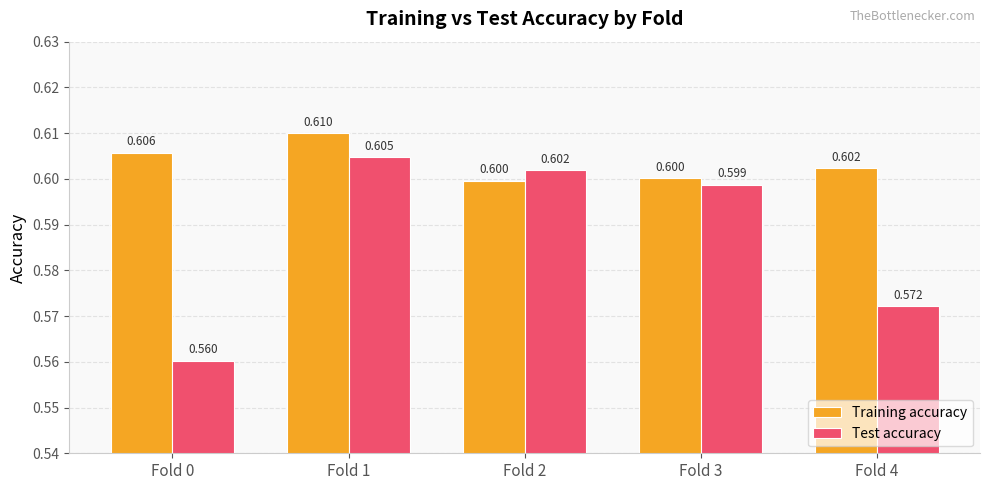

Which series has the widest spread of values?

Test accuracy